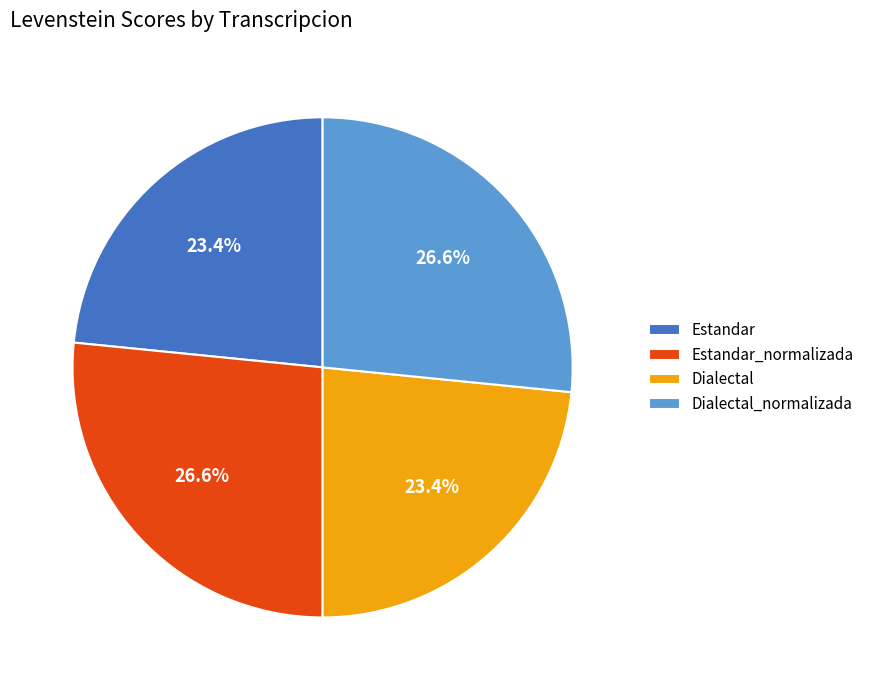

To the nearest percent, what is the combined percentage of Estandar and Dialectal_normalizada?

50%